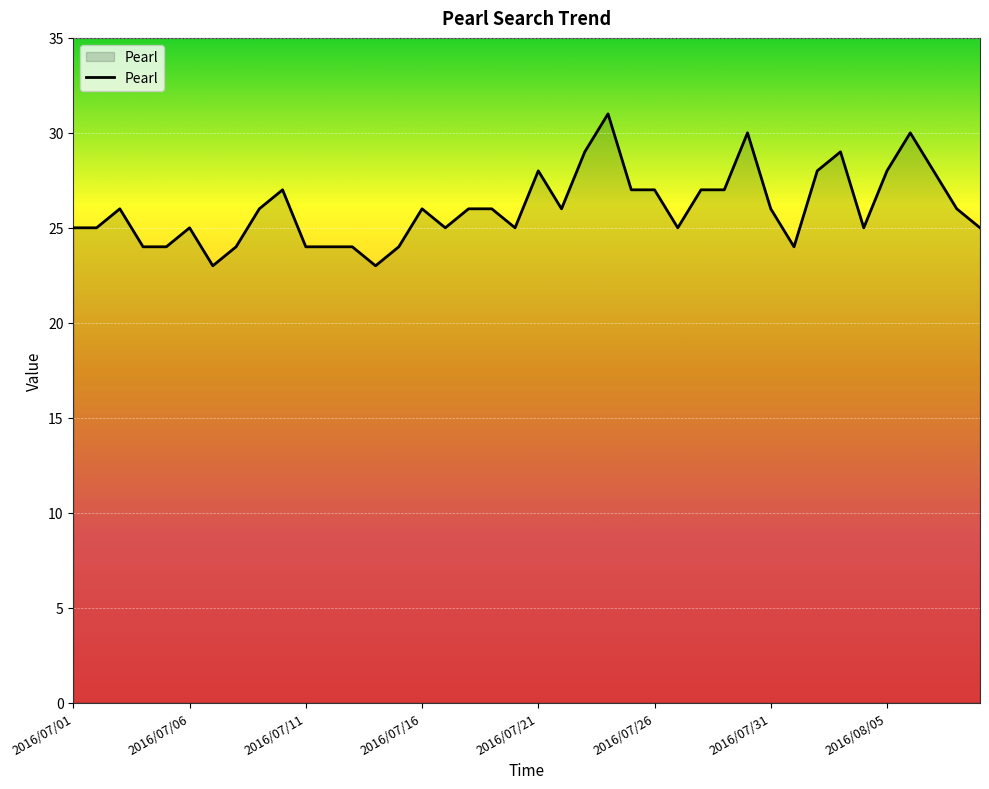

What is the maximum value shown in the chart?

31